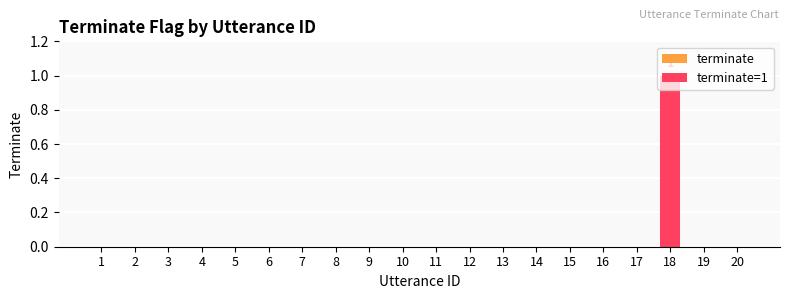

Reading left to right, what are all the values shown in this chart?

0	0	0	0	0	0	0	0	0	0	0	0	0	0	0	0	0	1	0	0